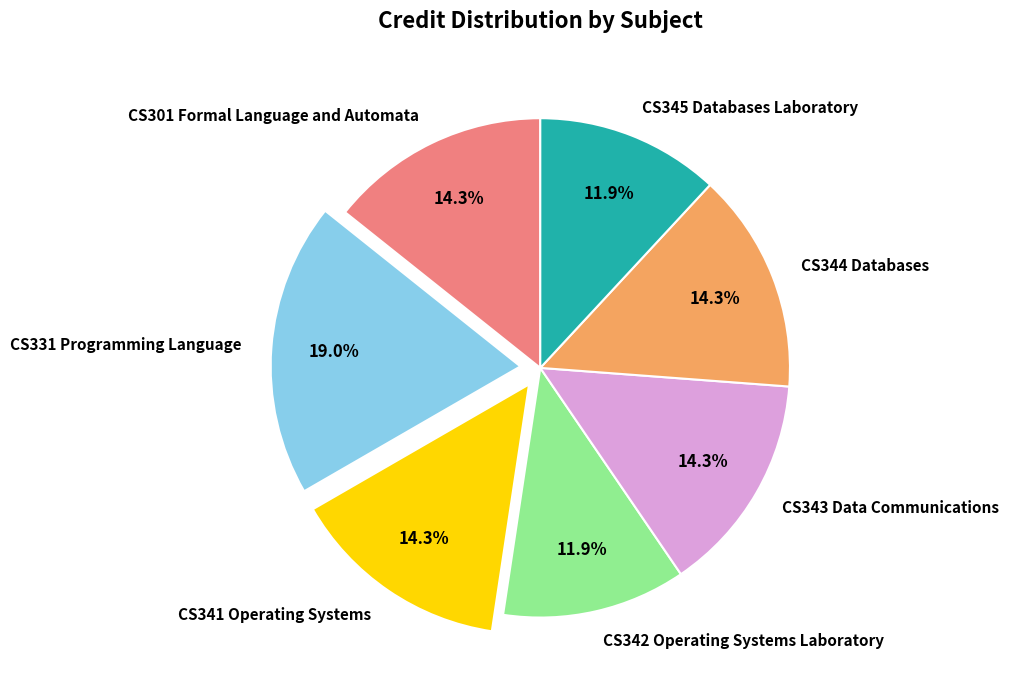

The CS344 Databases slice represents 14% of the pie. True or false?

True